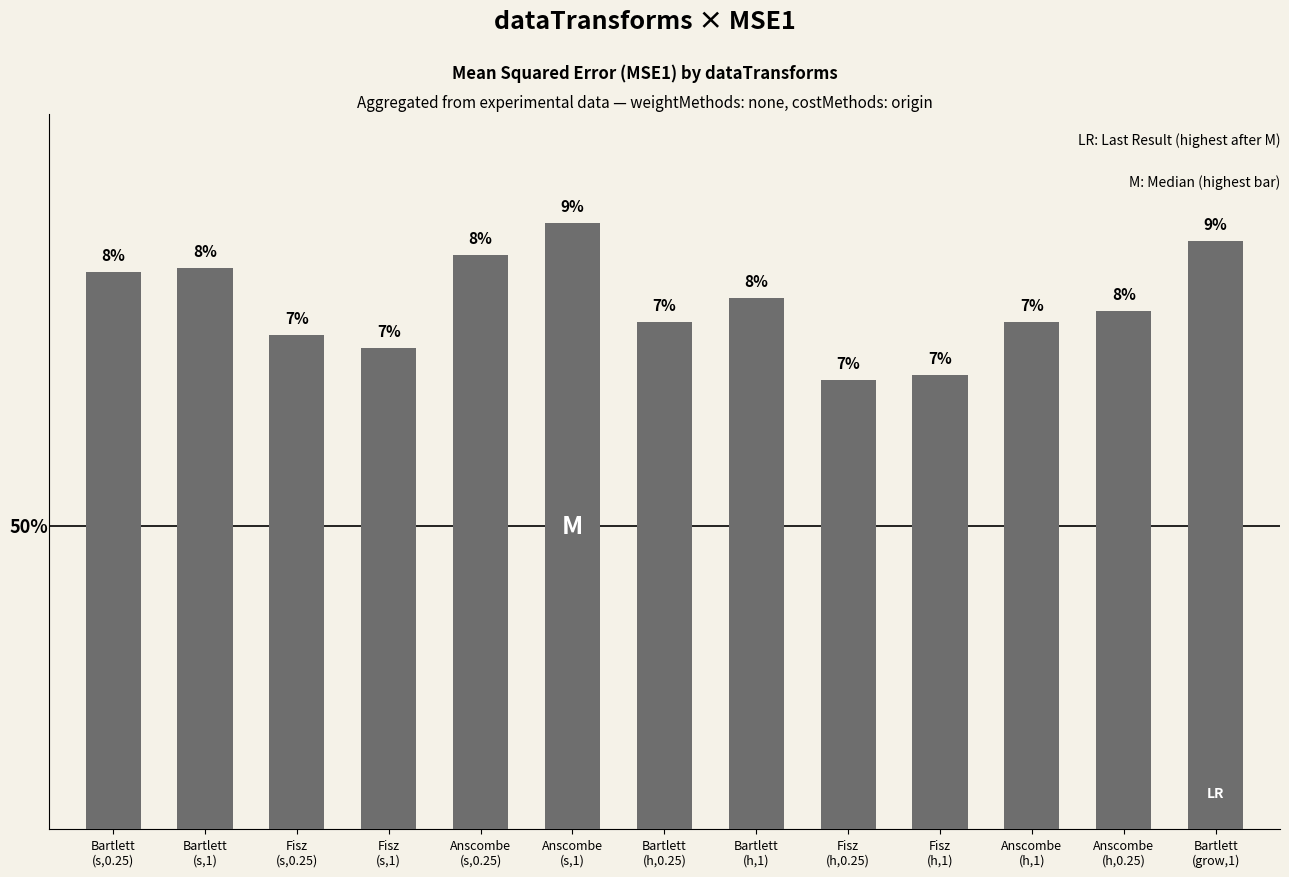

Which label corresponds to the largest value in the chart?

Anscombe
(s,1)